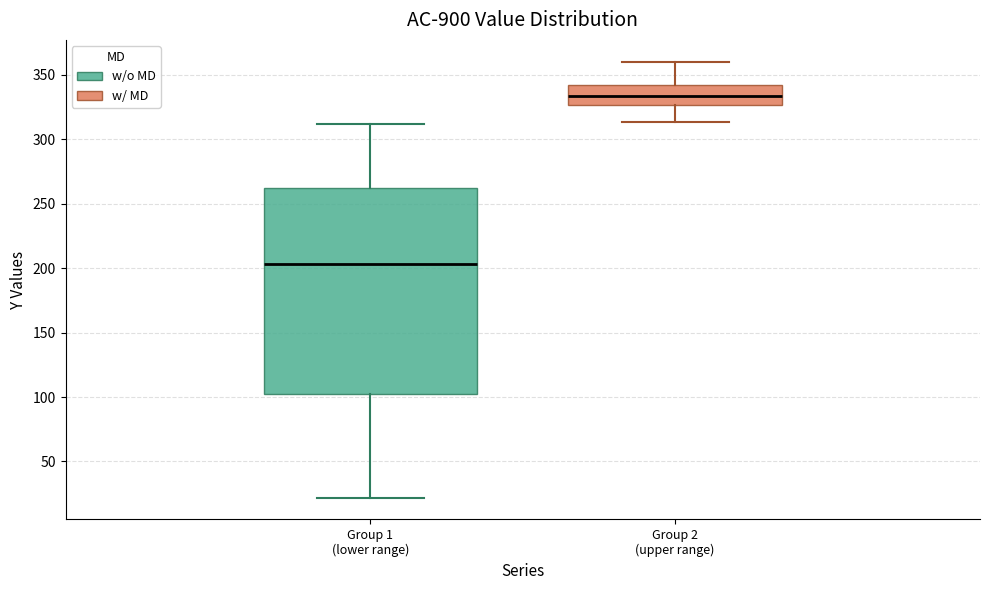

Which box is the tallest, from its lower edge to its upper edge?

Group 1 (lower range)